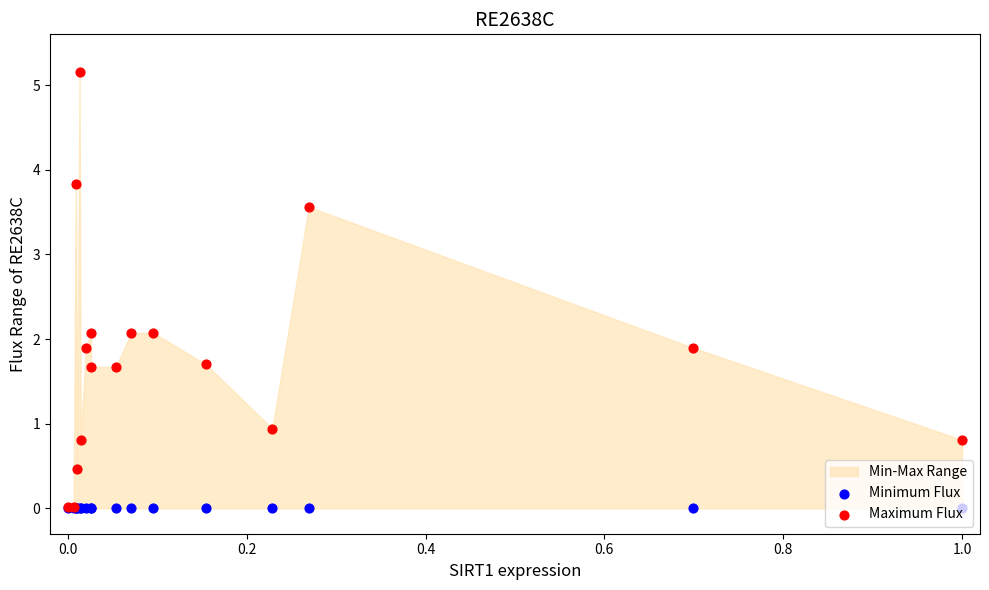

Which series has the widest spread of Y values?

Maximum Flux